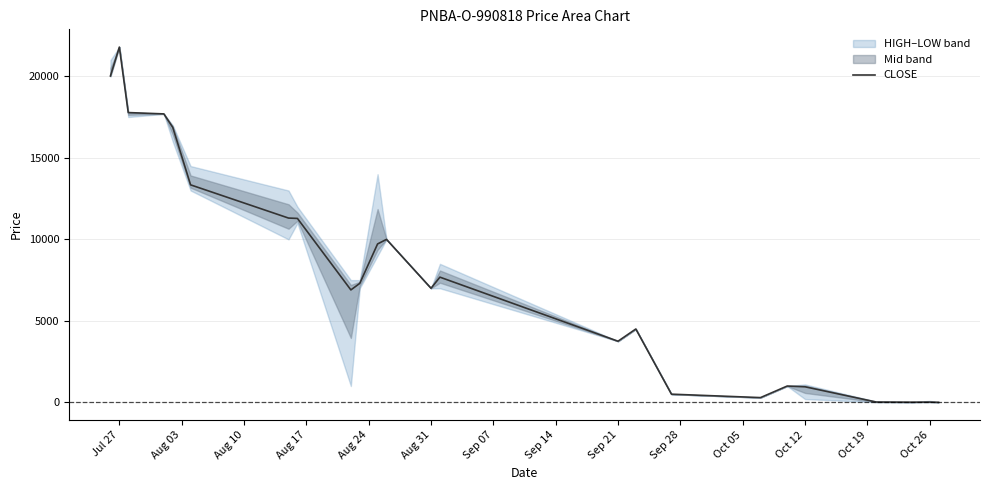

What is the sum of all values?

189759